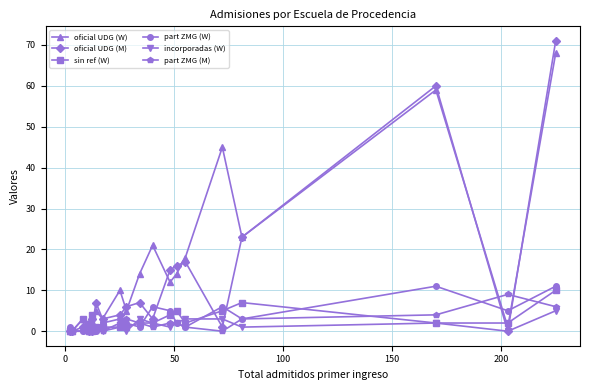

How many values in the part ZMG (W) series exceed 2?

8